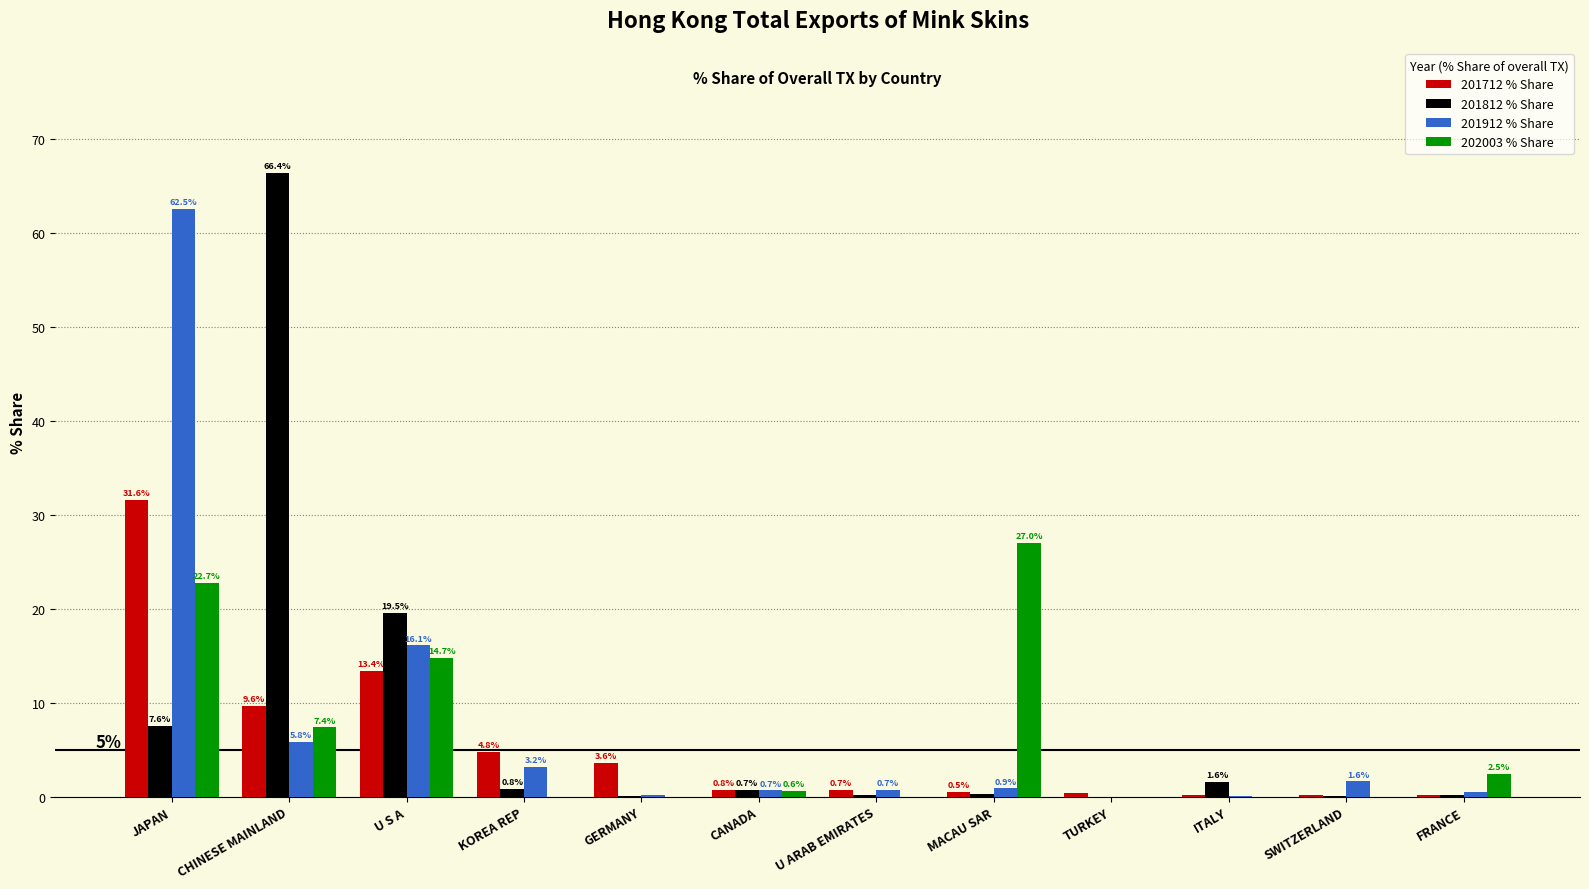

Is the value of 202003 % Share at MACAU SAR greater than the value of 201812 % Share at CHINESE MAINLAND?

No